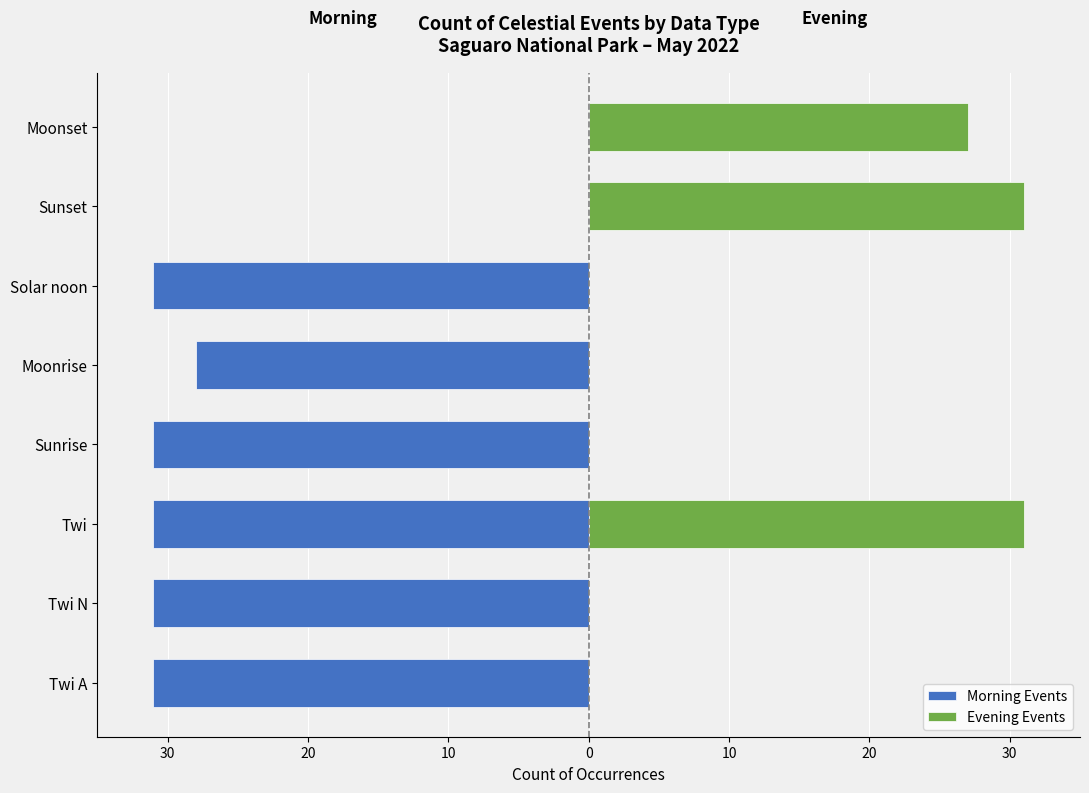

Does the chart contain any negative values?

Yes